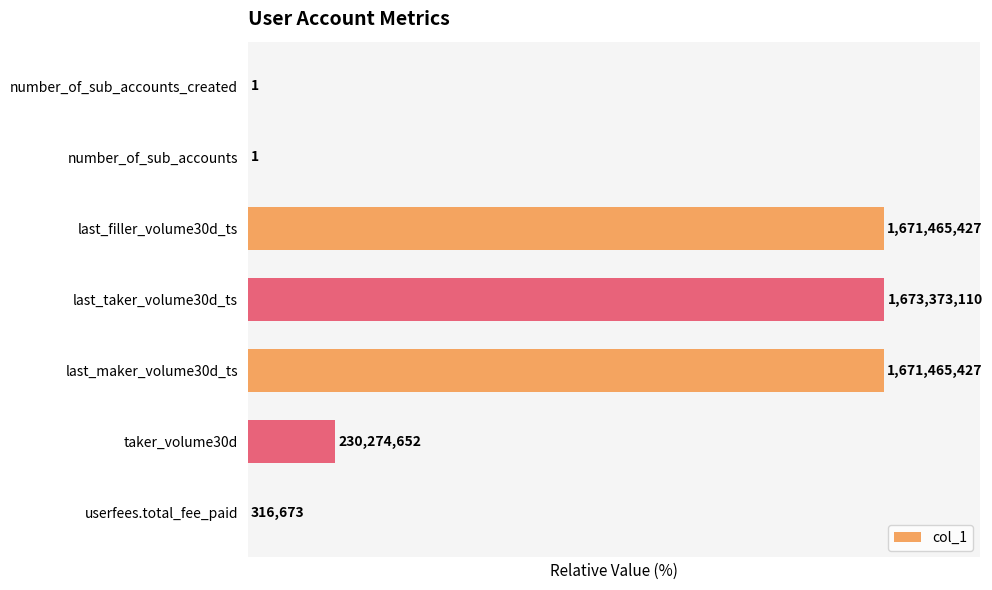

List the labels in order of value, smallest first.

number_of_sub_accounts, number_of_sub_accounts_created, userfees.total_fee_paid, taker_volume30d, last_maker_volume30d_ts, last_filler_volume30d_ts, last_taker_volume30d_ts